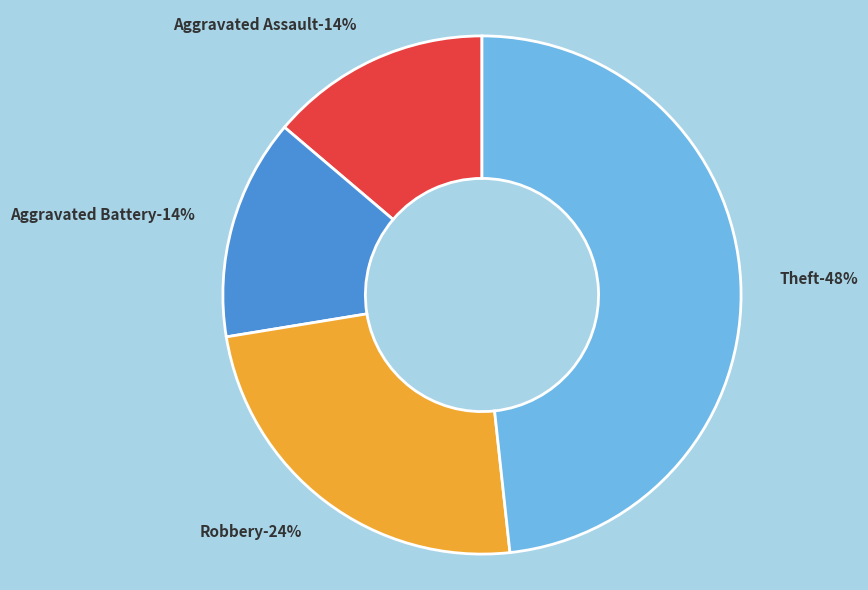

The Robbery slice represents 14% of the pie. True or false?

False